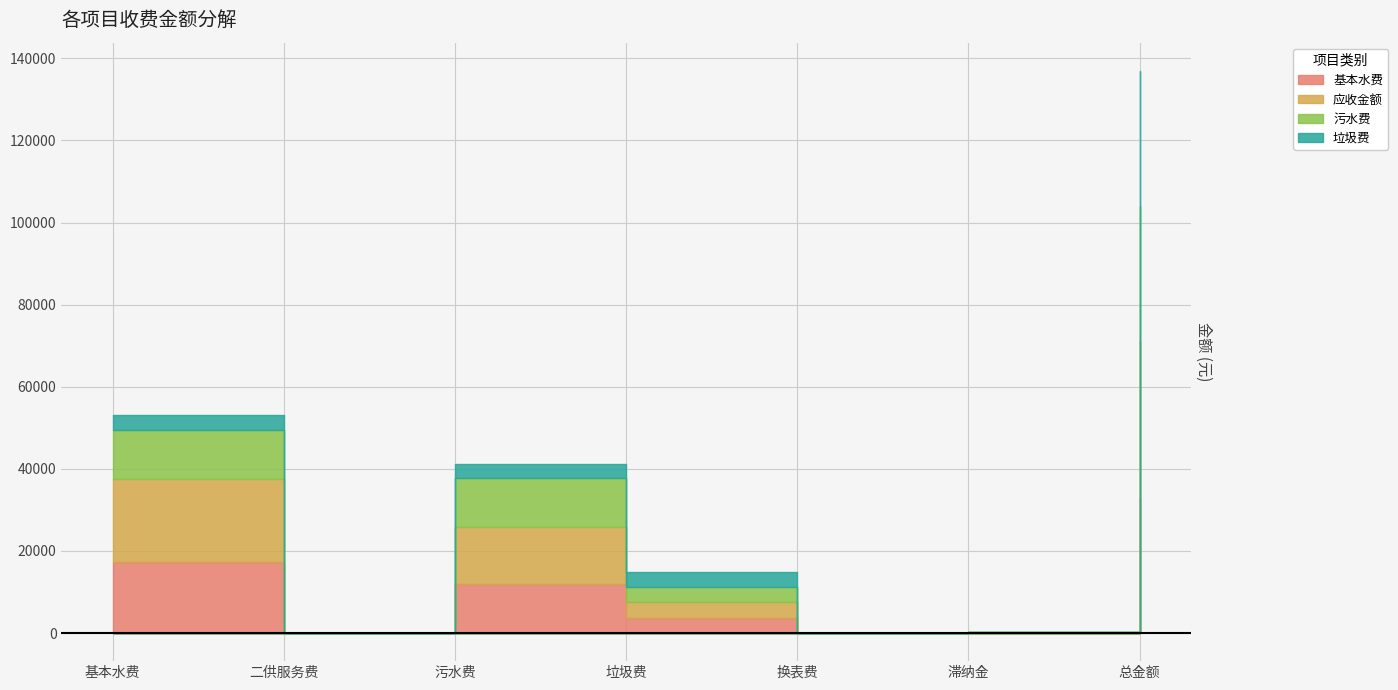

List the series in order of their overall mean, lowest first.

垃圾费, 污水费, 基本水费, 应收金额